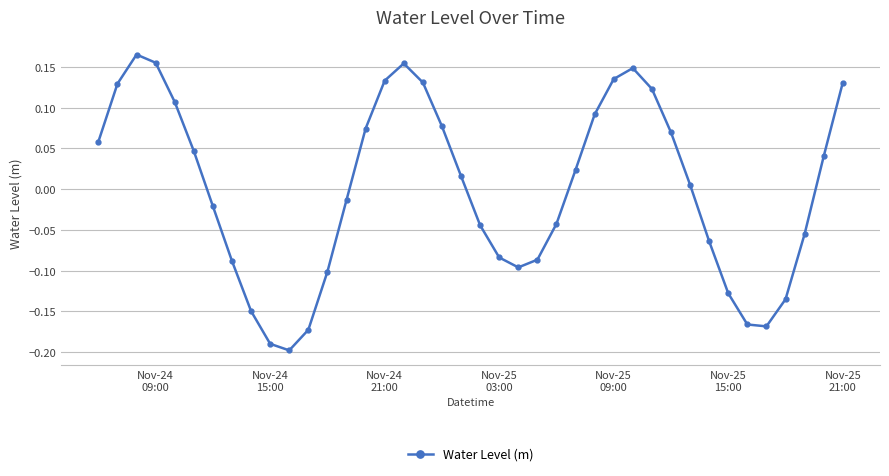

What is the difference between the second highest and minimum values?

0.4